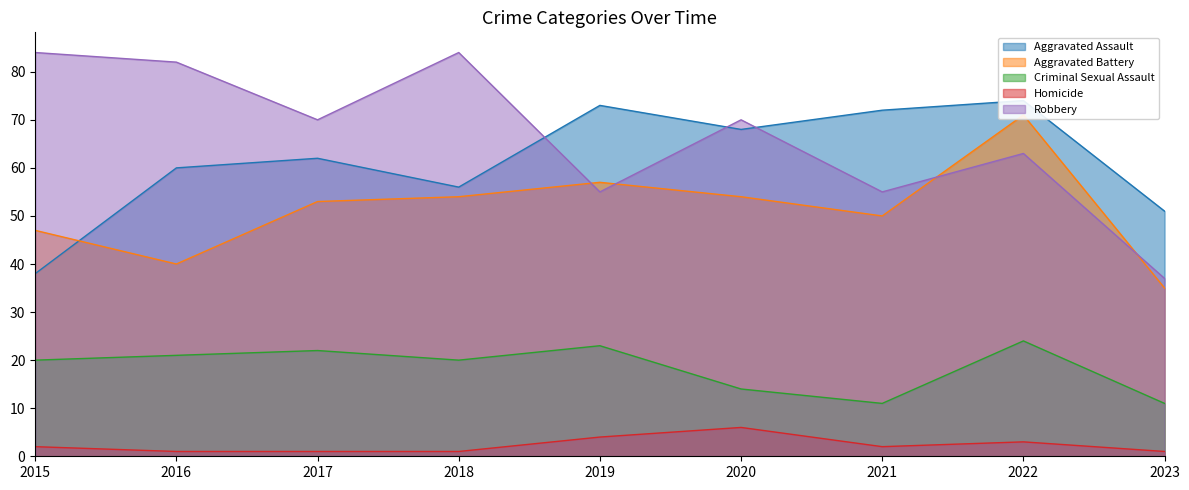

After their last crossing, which series has the higher values: Aggravated Battery or Aggravated Assault?

Aggravated Assault